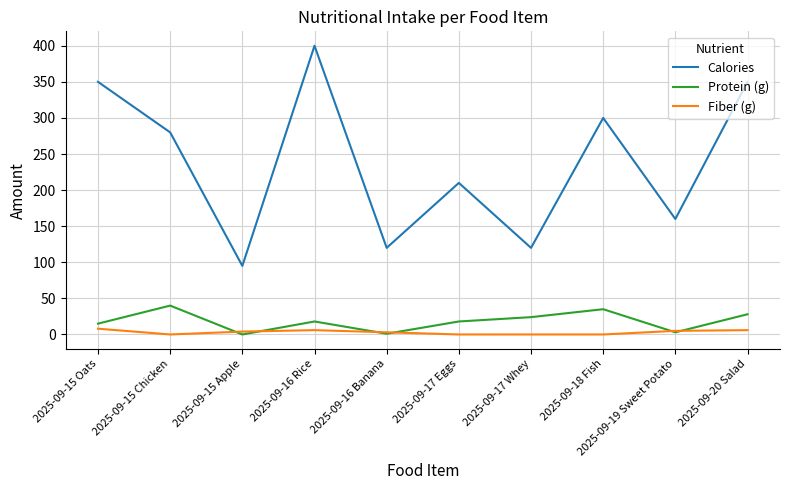

Is this an area chart (filled region under the line)?

No